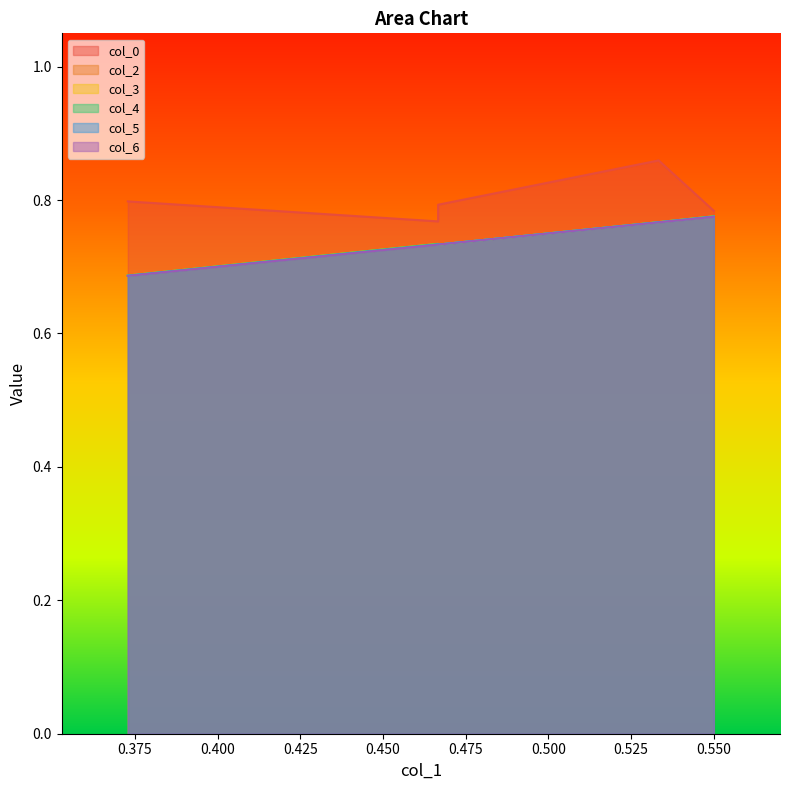

What is the difference between the maximum and minimum values in the col_5 series?

0.1